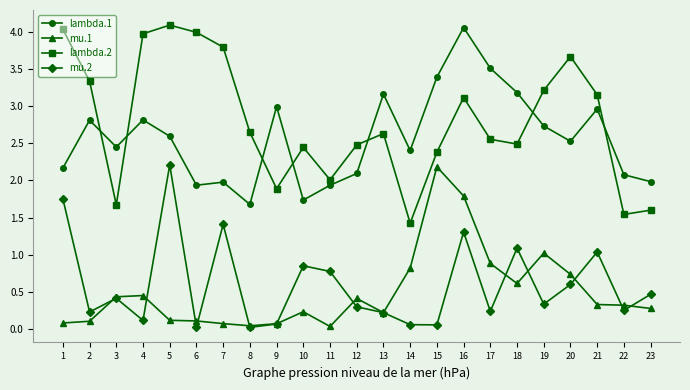

At which category is the sum across all series the highest?

16